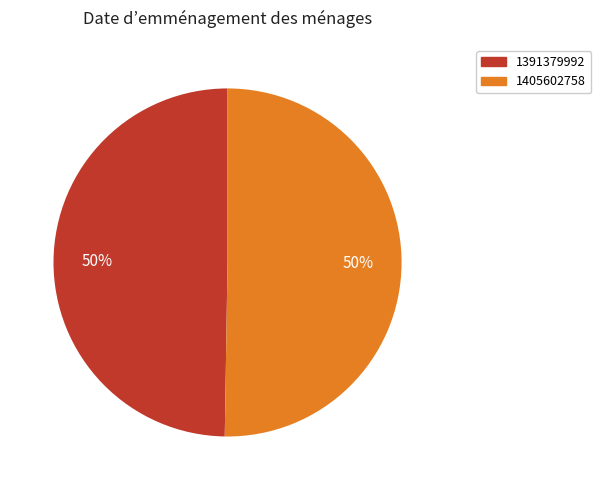

Which category accounts for the majority?

1405602758